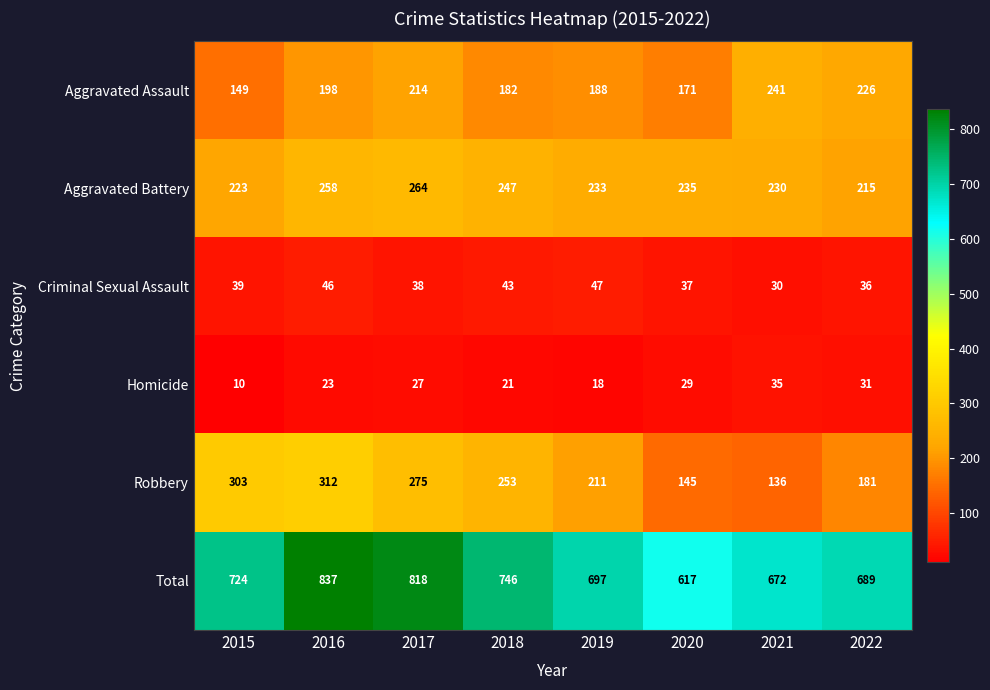

The value of Total at 2021 is 443. True or false?

False